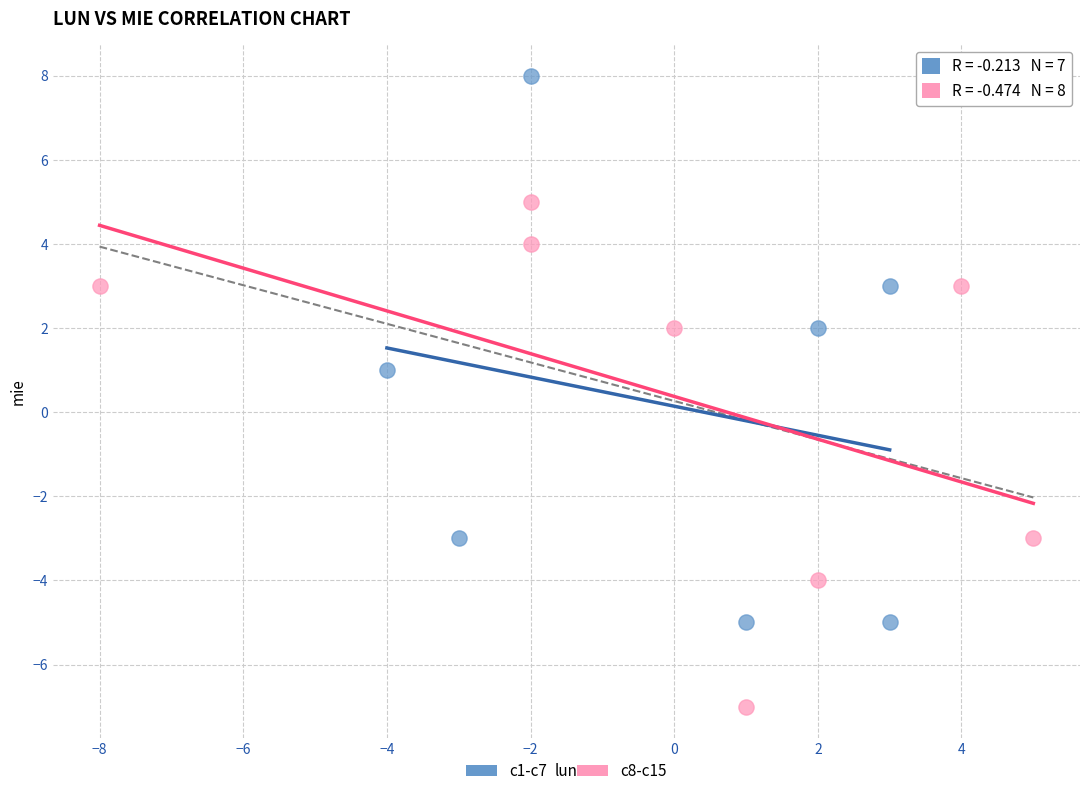

Which series has the largest Y range (max minus min)?

c1-c7